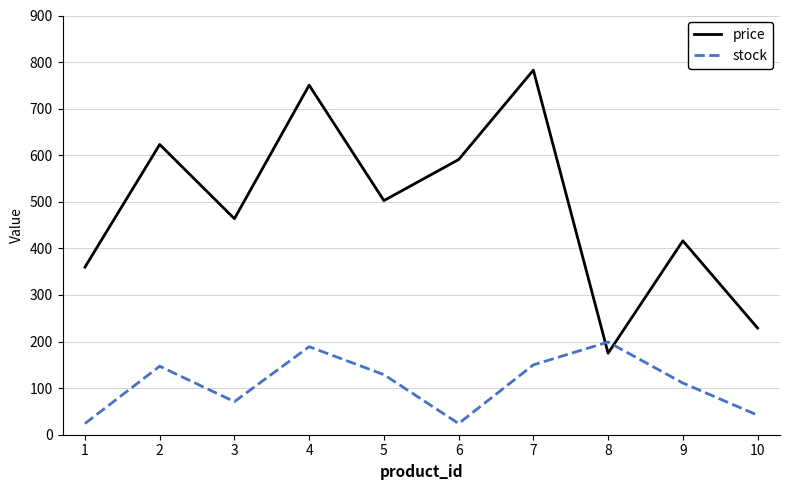

Is the value of price at 7 greater than the value of stock at 7?

Yes